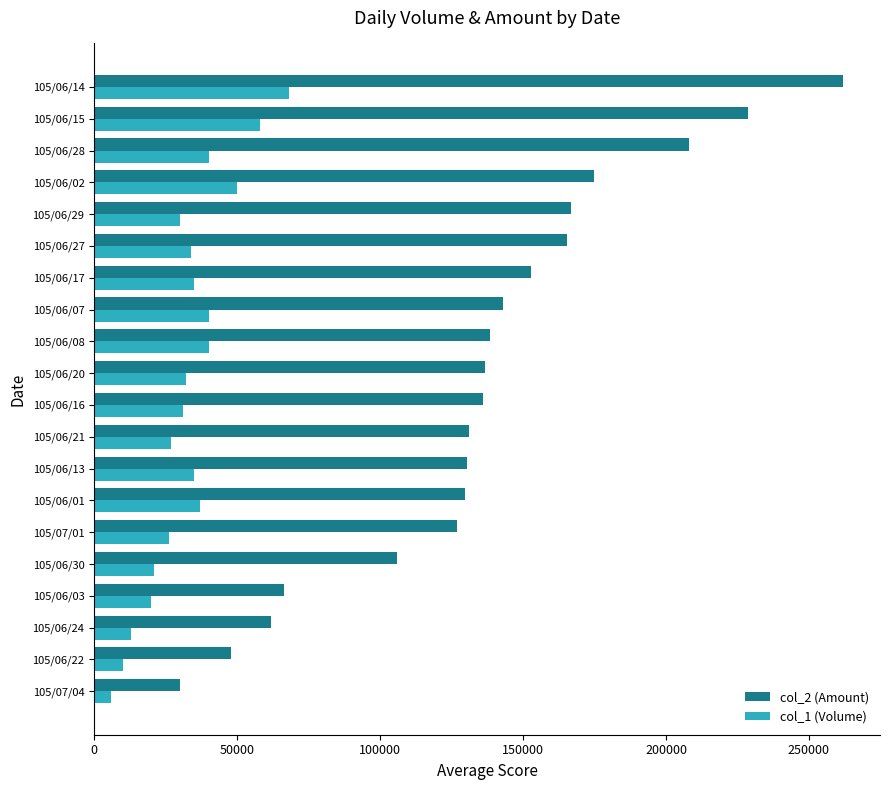

The value of col_2 (Amount) at 105/06/15 is 391726. True or false?

False